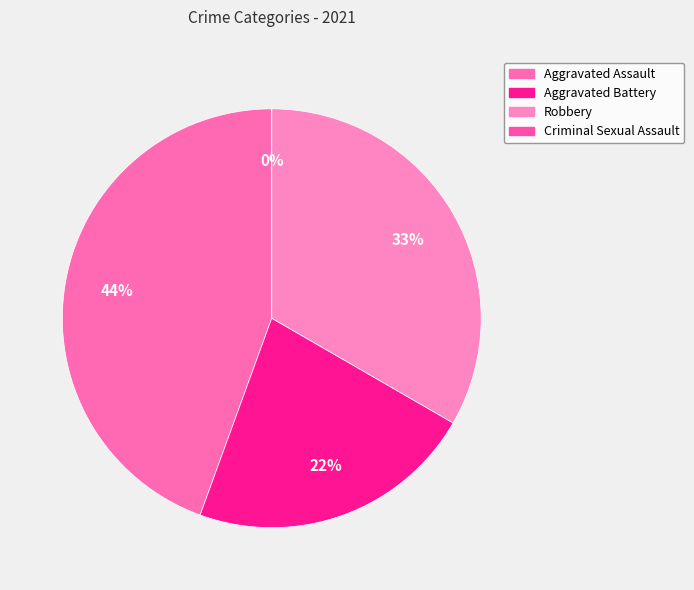

Which has a higher value, Aggravated Battery or Robbery?

Robbery